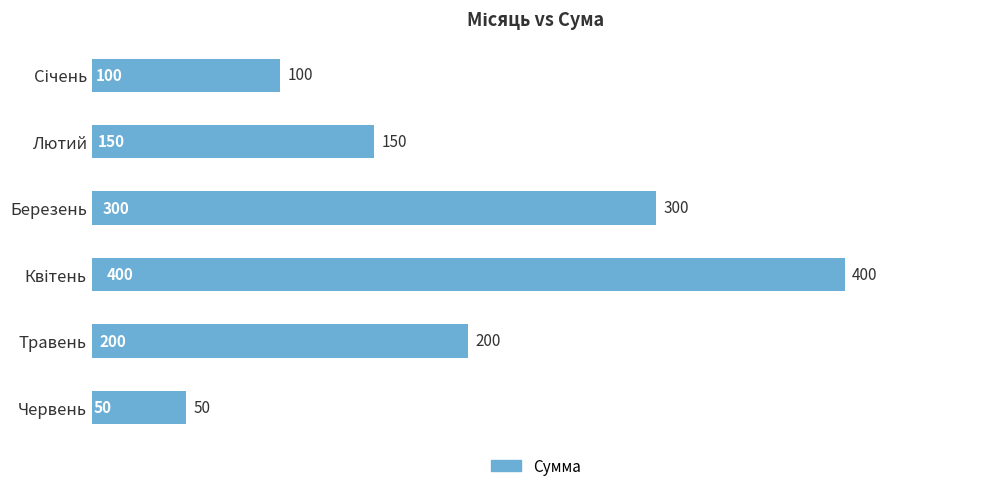

The value at Березень is 112. True or false?

False